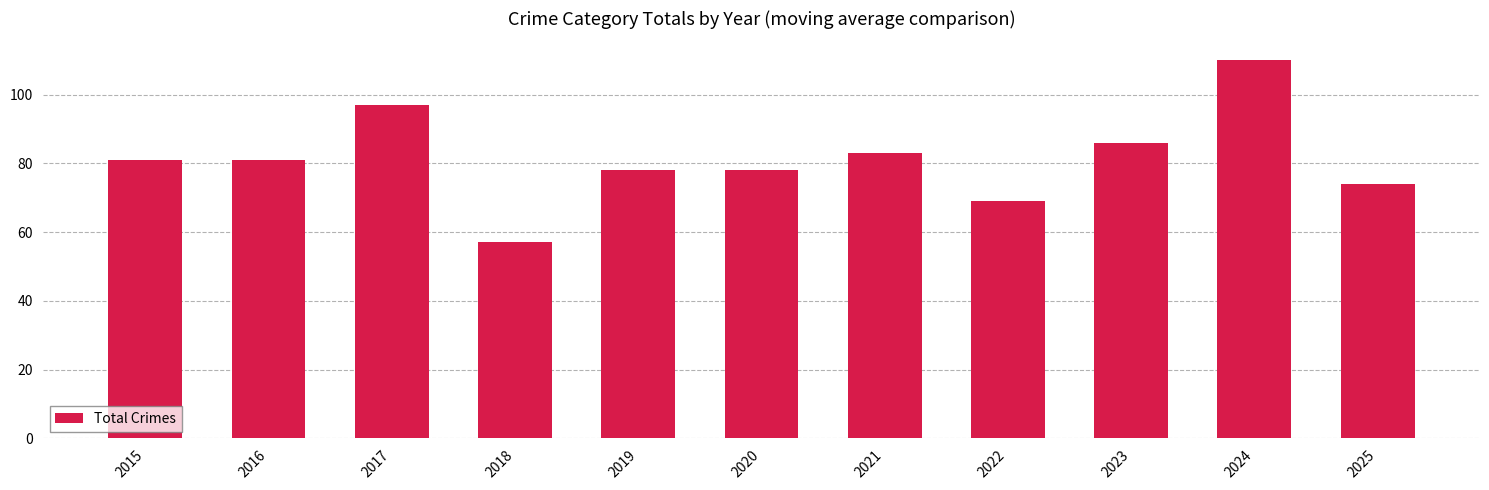

Which label corresponds to the smallest value in the chart?

2018